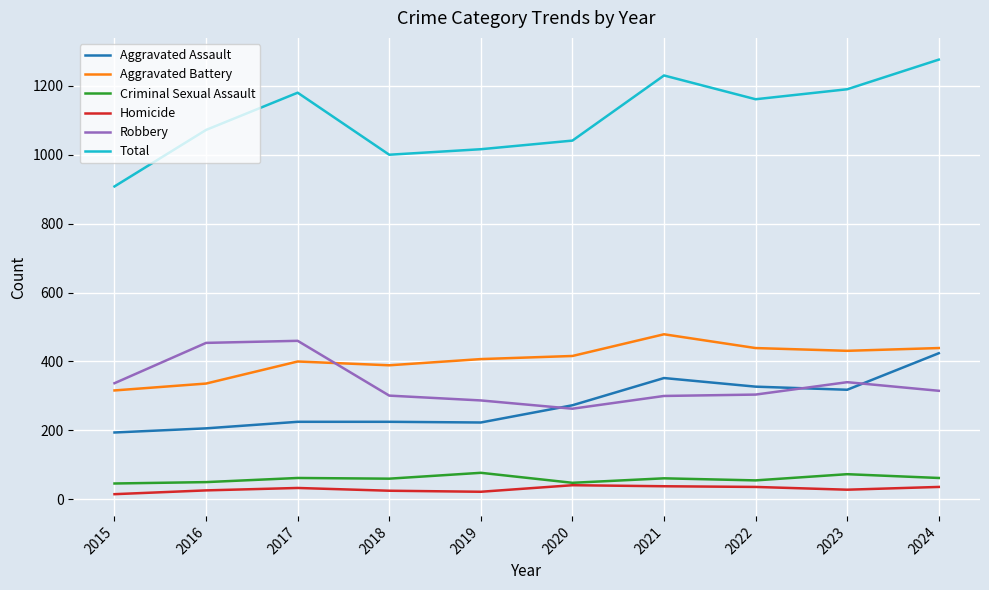

The Robbery series shows 454 at 2016. True or false?

True